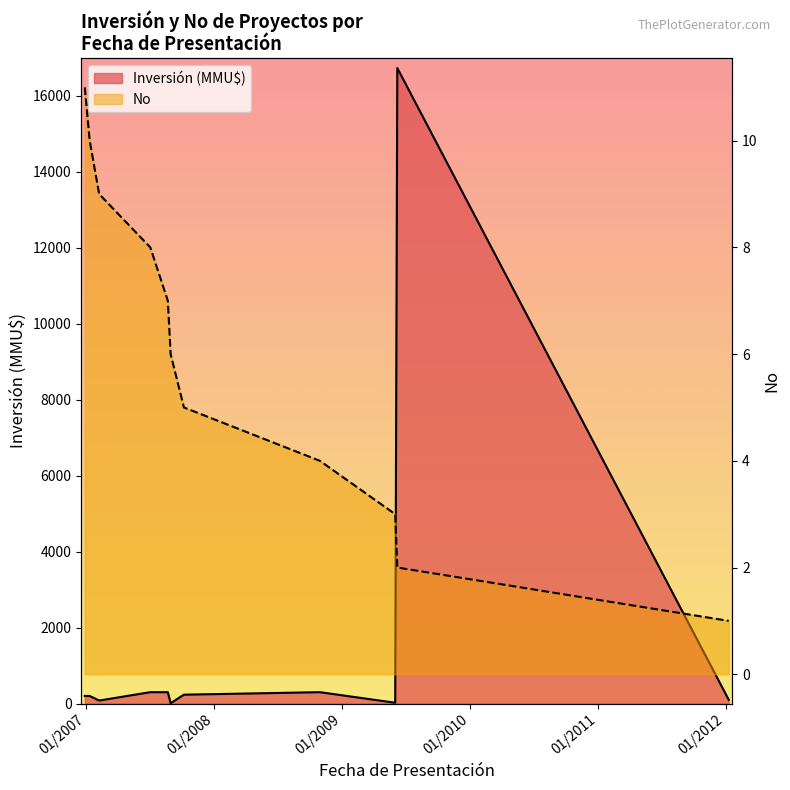

The value at 23/08/2007 is 5. True or false?

True